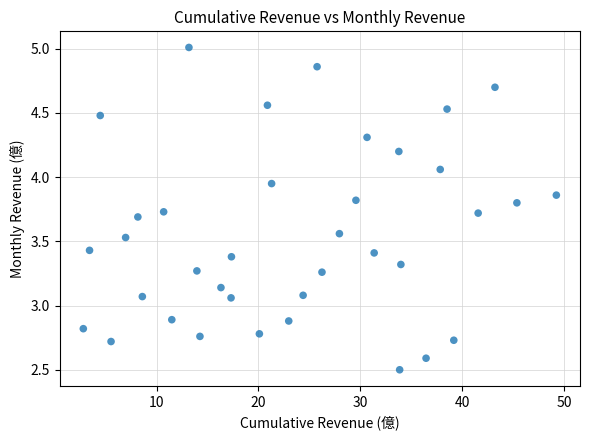

What is the range of Y values (max minus min)?

2.5